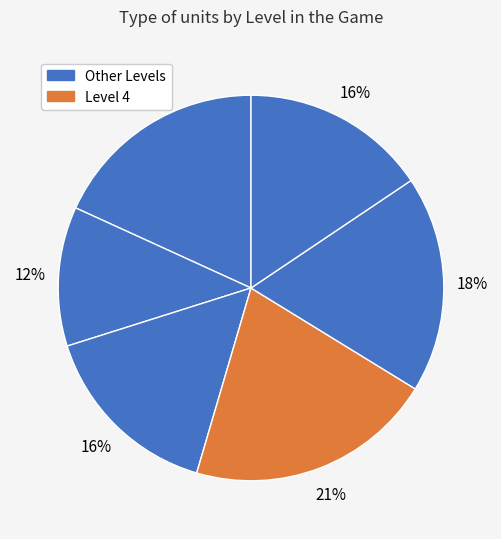

Does any single category account for the majority?

No